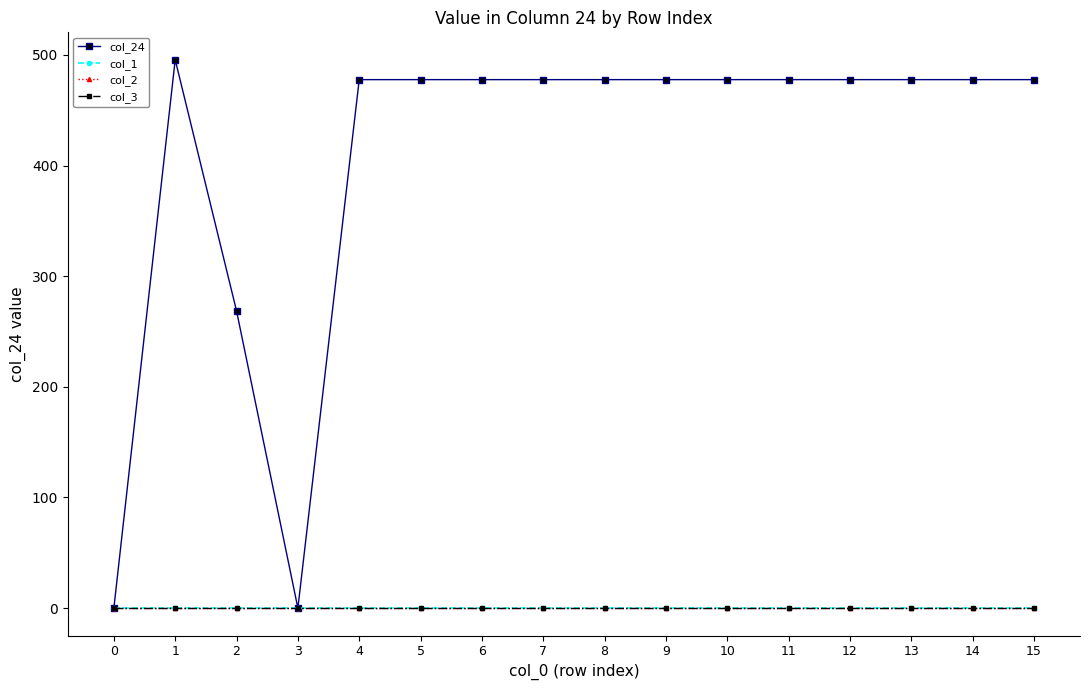

List the labels in order of col_3 value, largest first.

0, 1, 2, 3, 4, 5, 6, 7, 8, 9, 10, 11, 12, 13, 14, 15